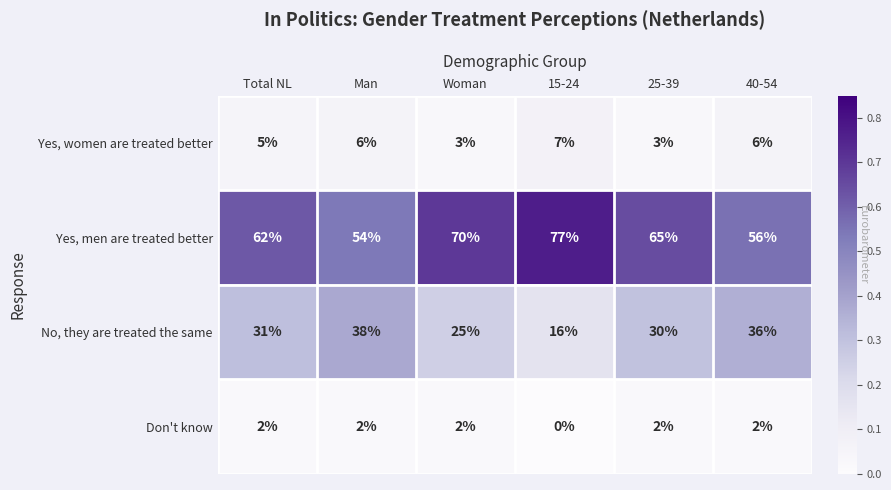

The Don't know series shows 1 at 25-39. True or false?

False